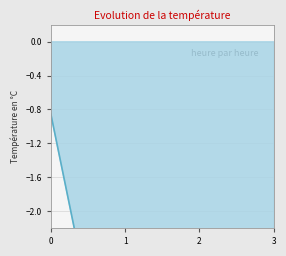

Is it true that 5 equals 0.0 at 1?

True